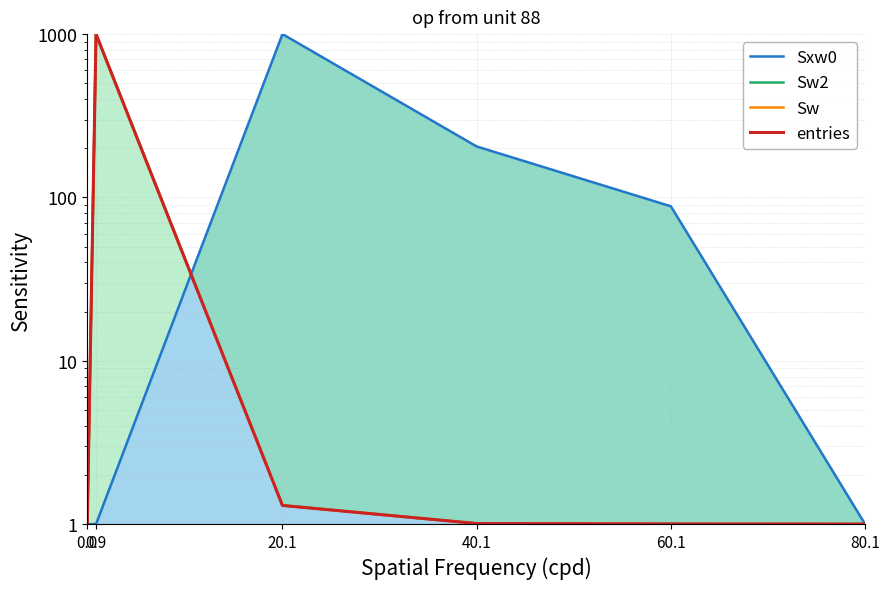

List the series in order of their peak value, lowest first.

Sxw0, Sw2, Sw, entries